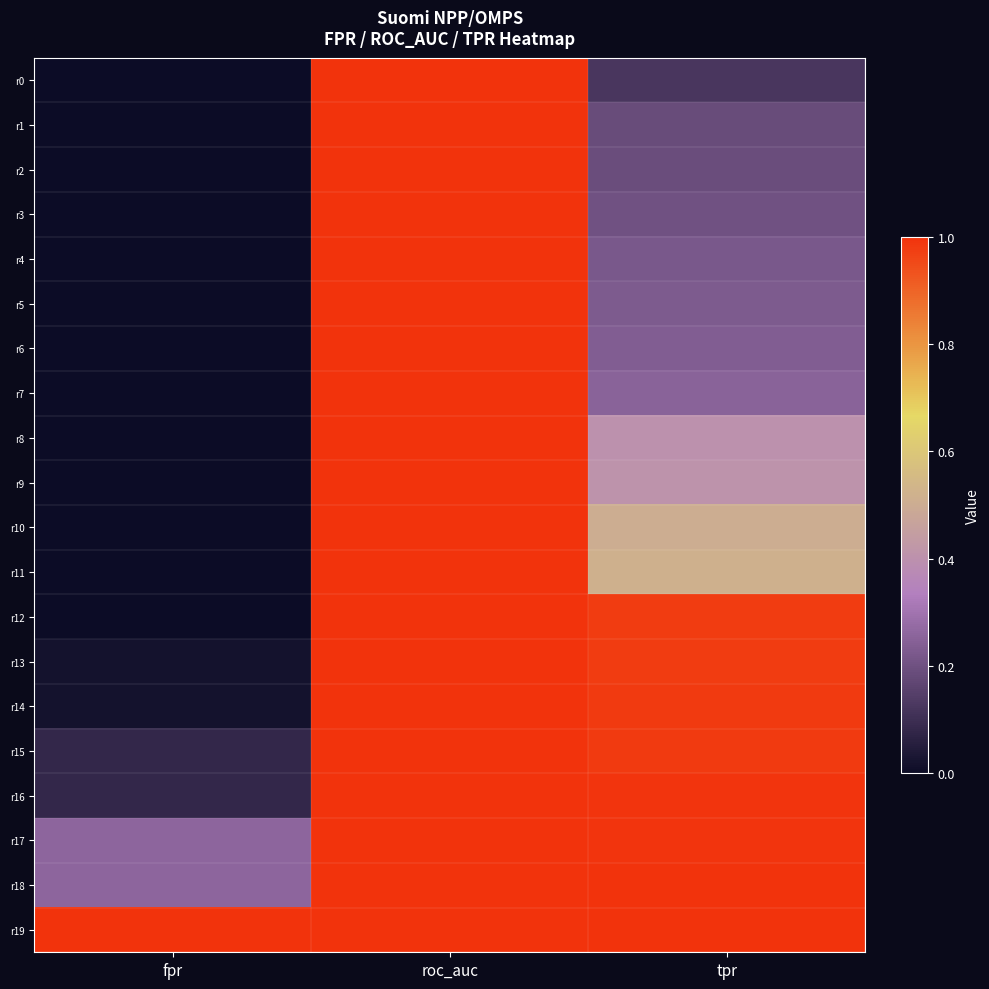

At which category is the sum across all series the highest?

roc_auc